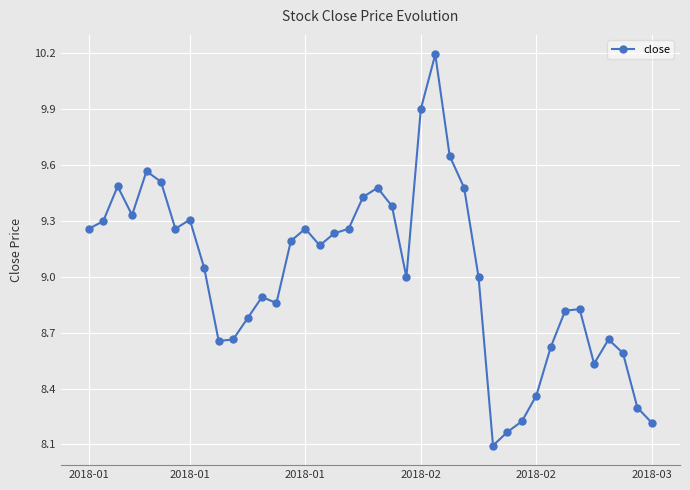

True or false: there are more than 1 points higher than both neighbors.

True